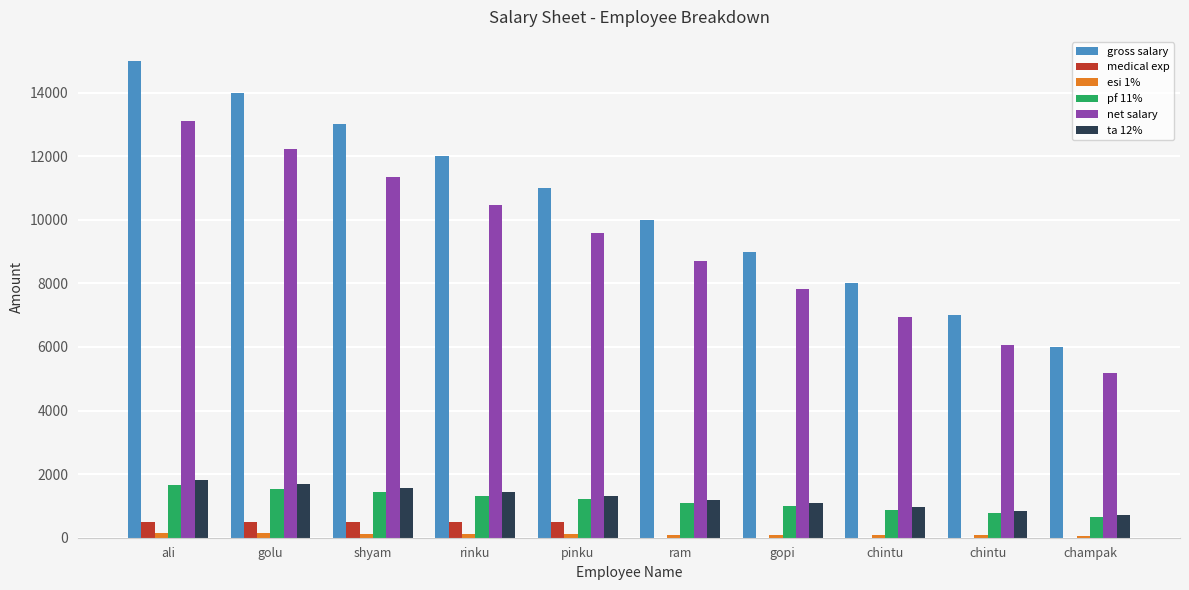

How many ta 12% values are between 960 and 1560?

6